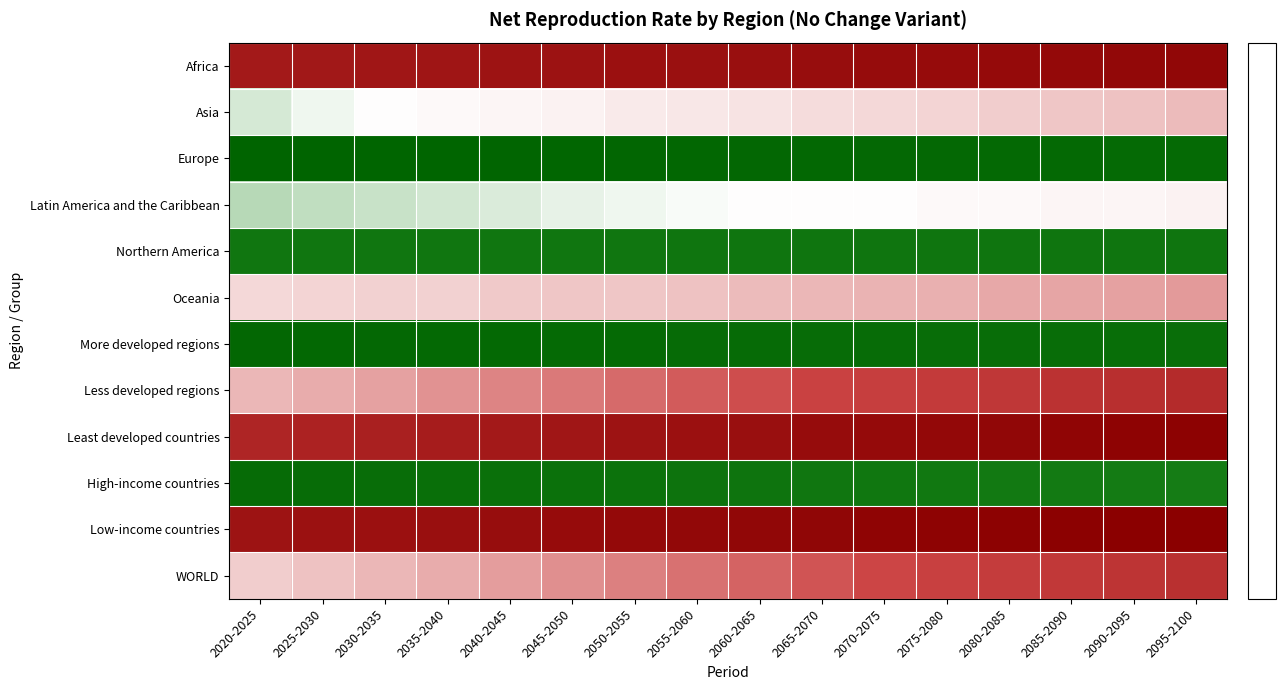

Which series changed the most between 2025-2030 and 2080-2085?

Less developed regions